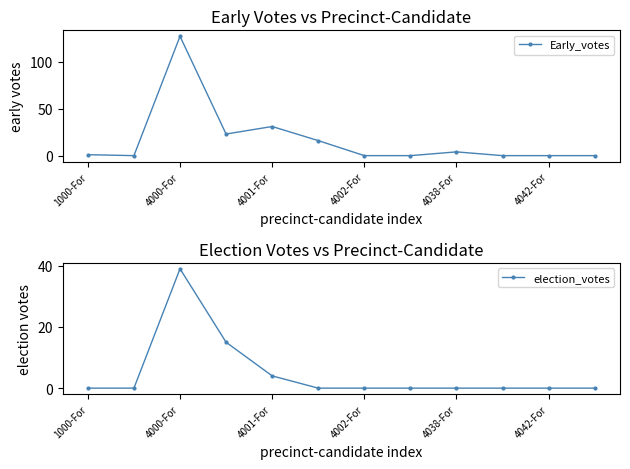

Is it true that election_votes equals -15 at 4042-For?

False